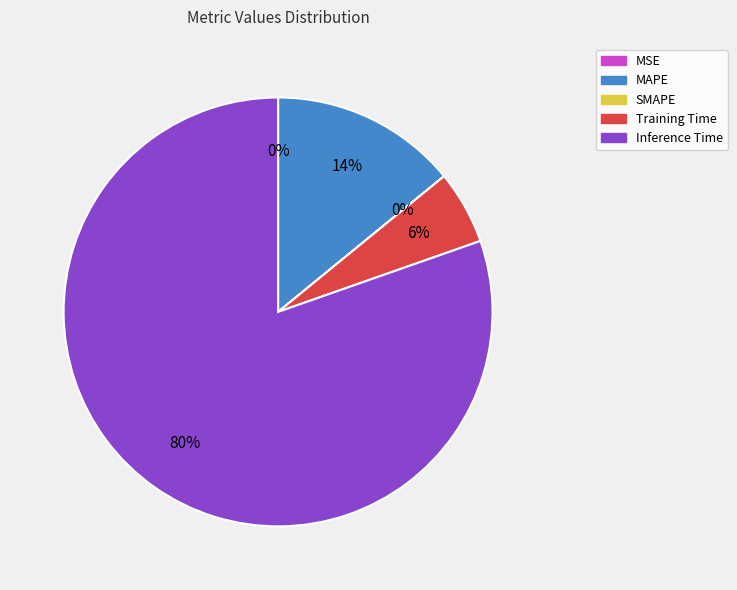

Is MAPE the majority of the pie?

No